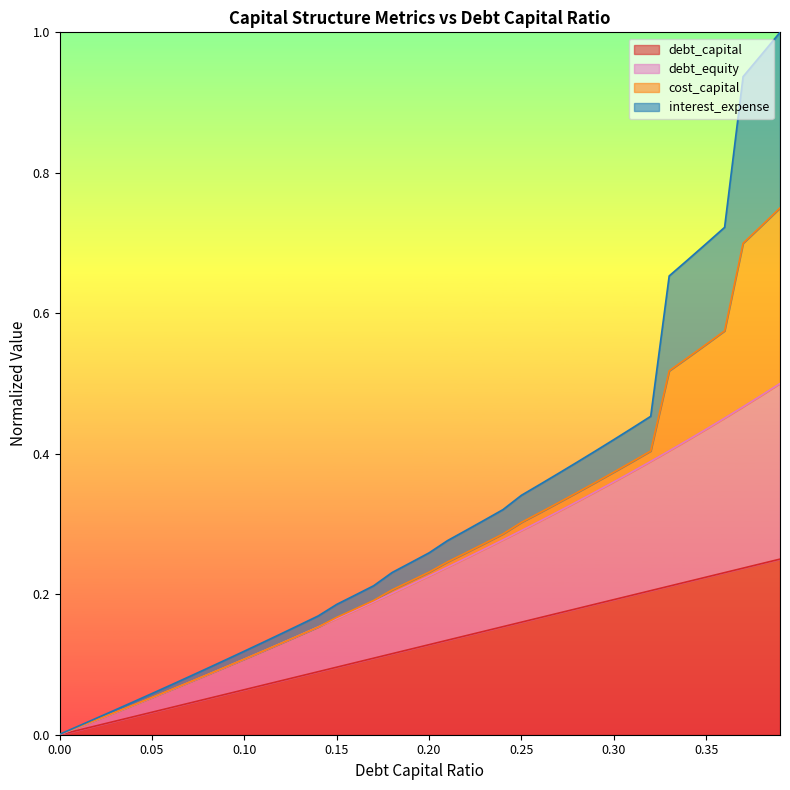

What is the label of the 30th point from the left?

0.29